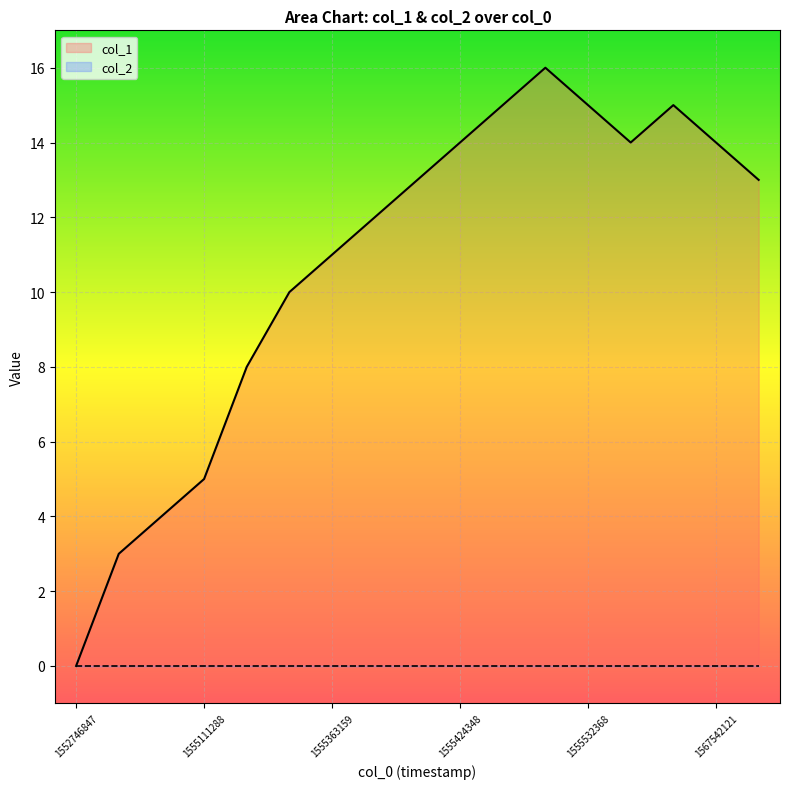

Read the value at 1555258765.

8